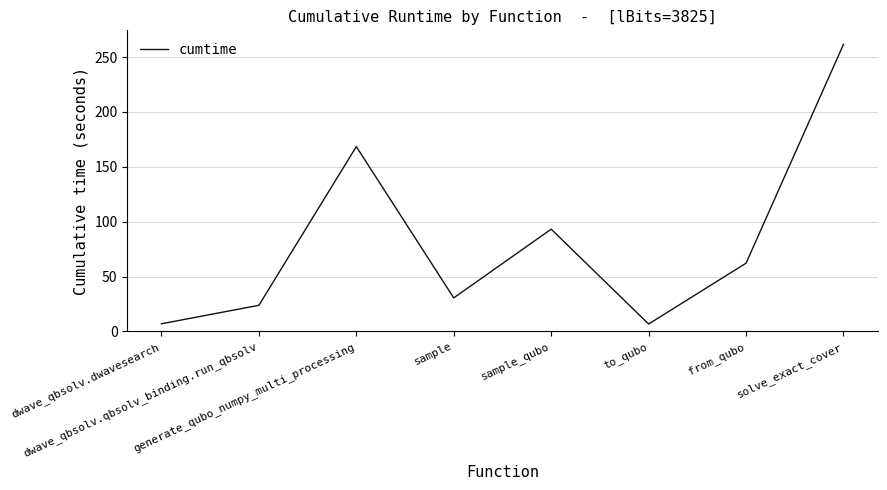

Between solve_exact_cover and to_qubo, which is larger?

solve_exact_cover